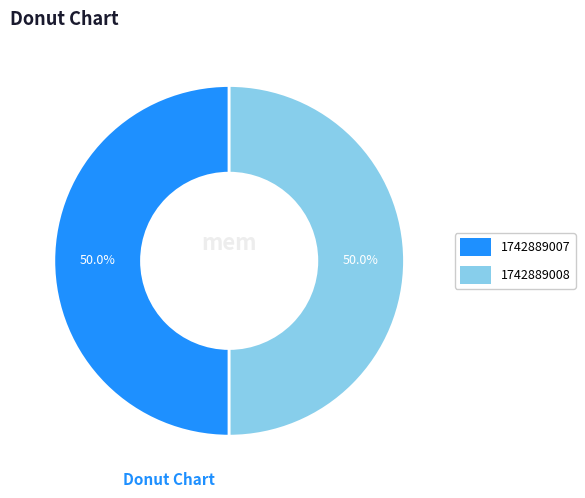

What percentage do 1742889007 and 1742889008 together represent?

100.0%